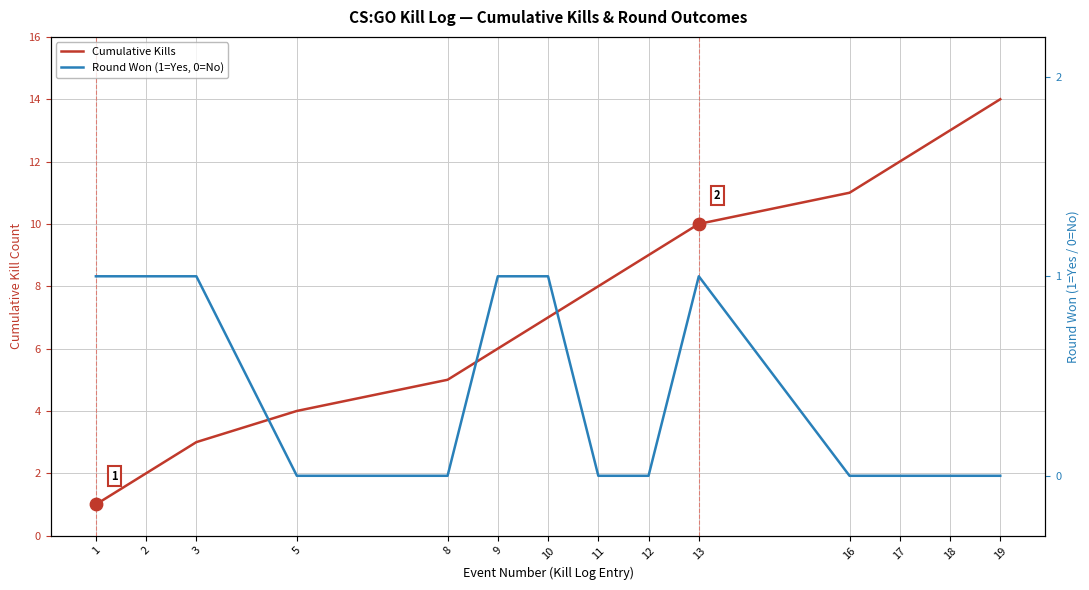

What is the total value across all series at 3?

4